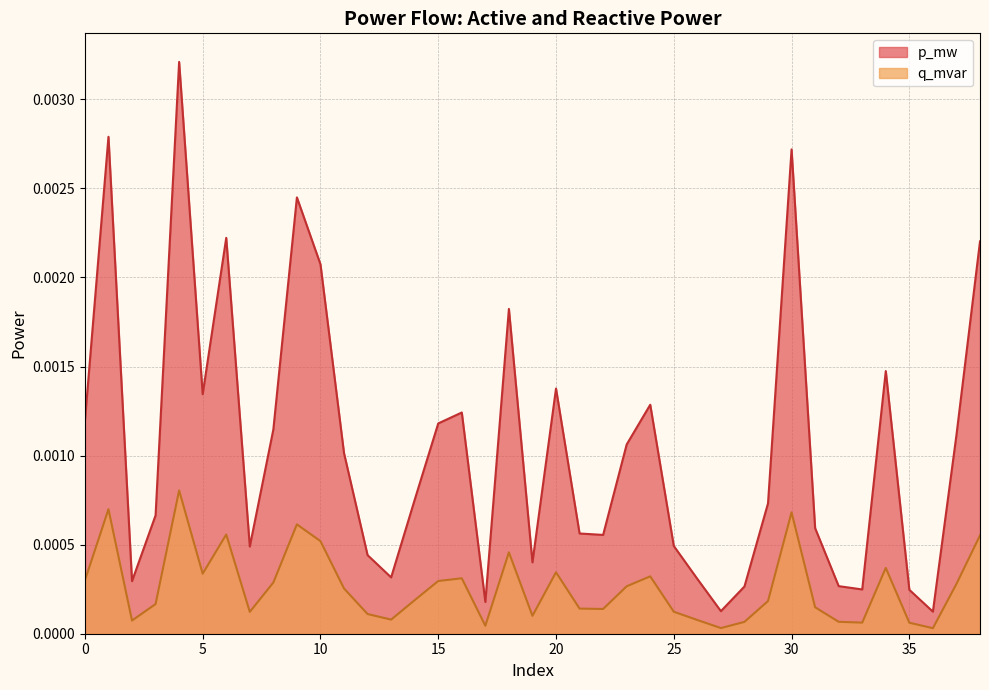

At which category is the sum across all series the highest?

4